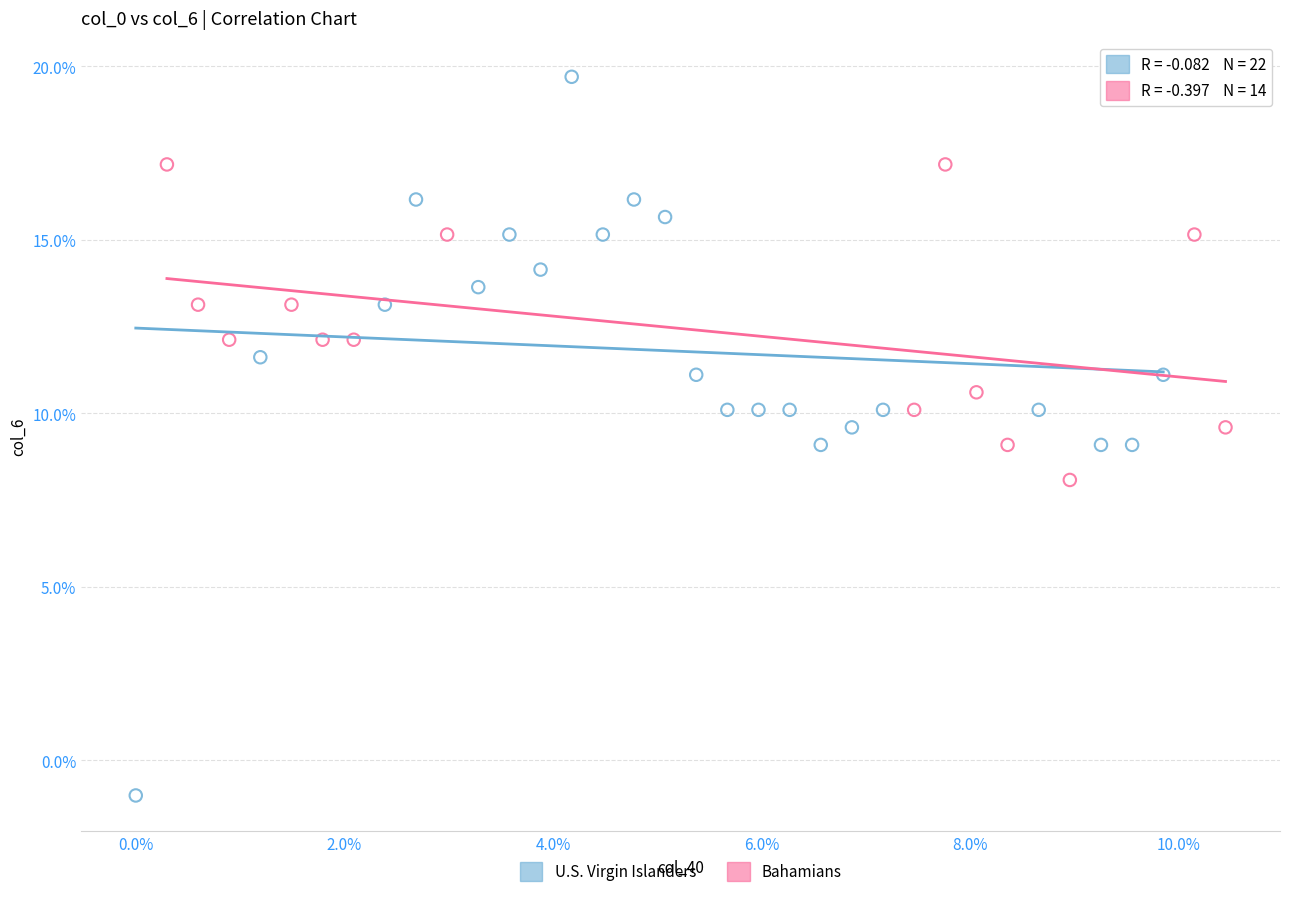

Which series has the largest Y range (max minus min)?

U.S. Virgin Islanders